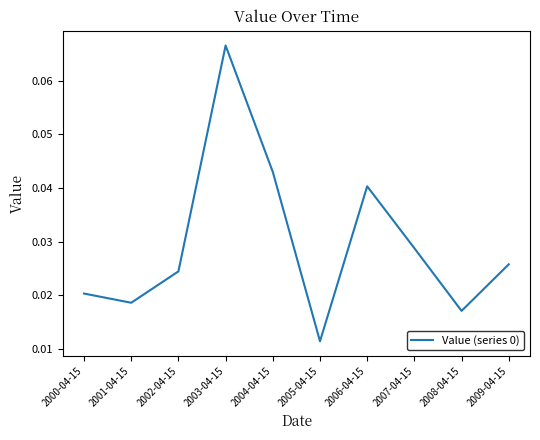

Between 2003-04-15 and 2002-04-15, which is larger?

2003-04-15